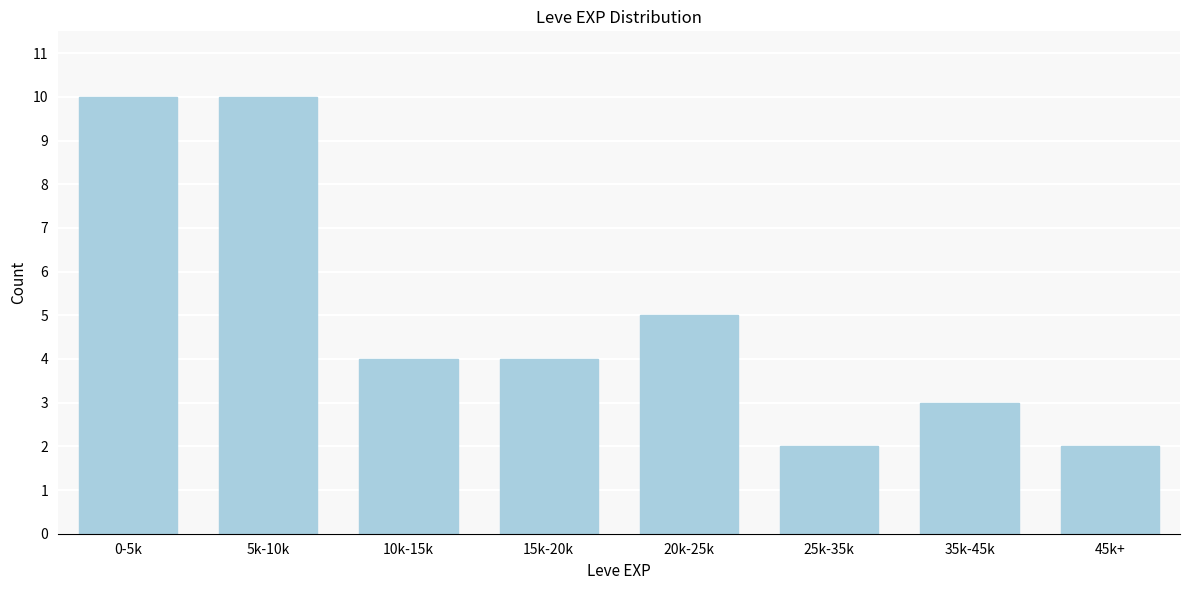

Reading left to right, what are all the values shown in this chart?

10	10	4	4	5	2	3	2